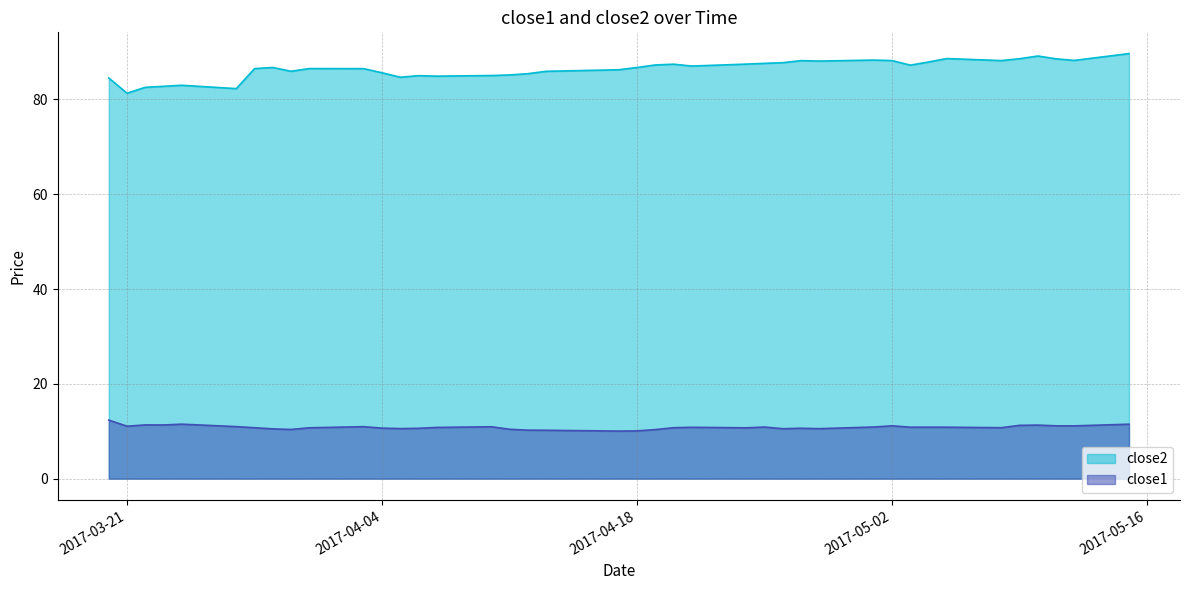

Which series has the widest spread of values?

close2